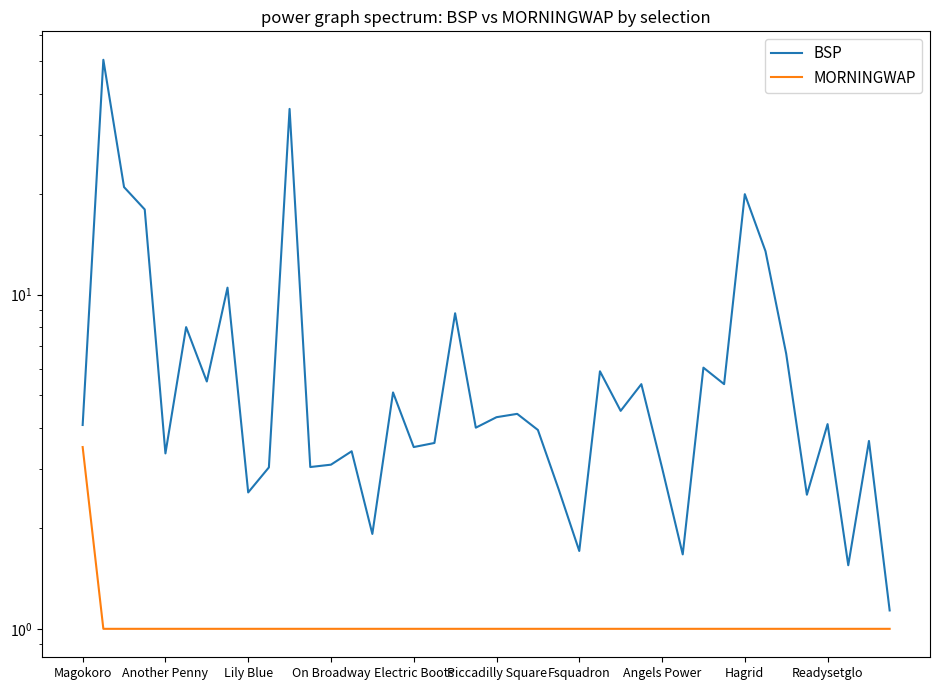

Which series changed the most between Magokoro and Angels Power?

MORNINGWAP